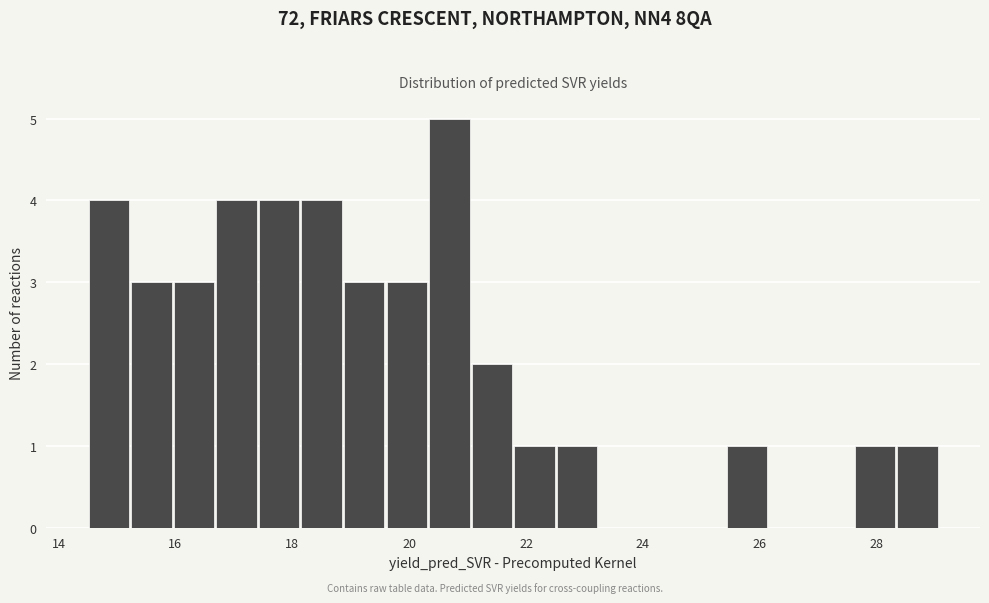

Read against the x-axis, roughly where is the centre of the tallest bar?

20.6